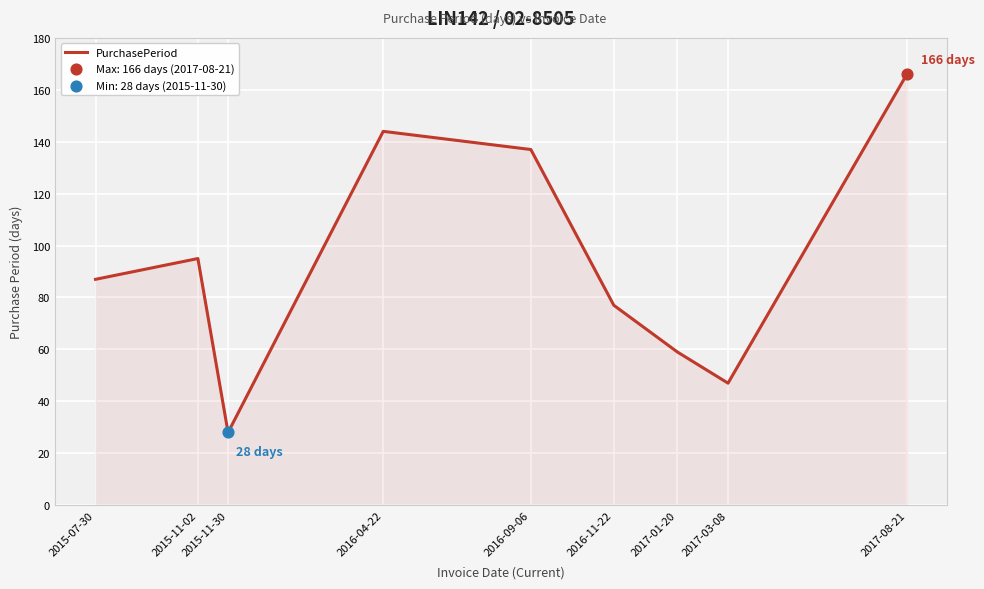

Approximately how many times larger is the value at 2015-11-30 compared to 2016-11-22?

0.4